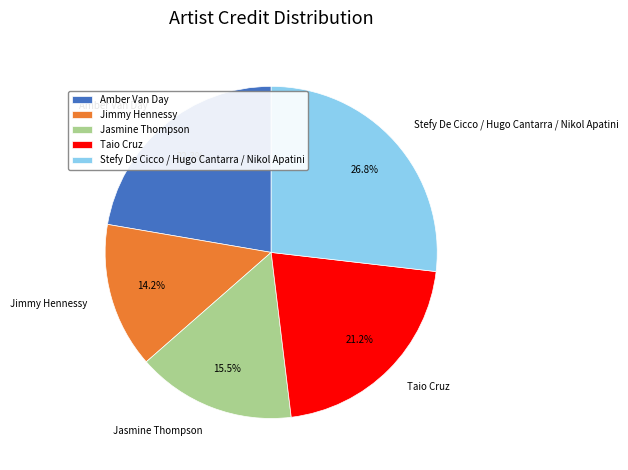

True or false: Stefy De Cicco / Hugo Cantarra / Nikol Apatini accounts for 34% of the total.

False